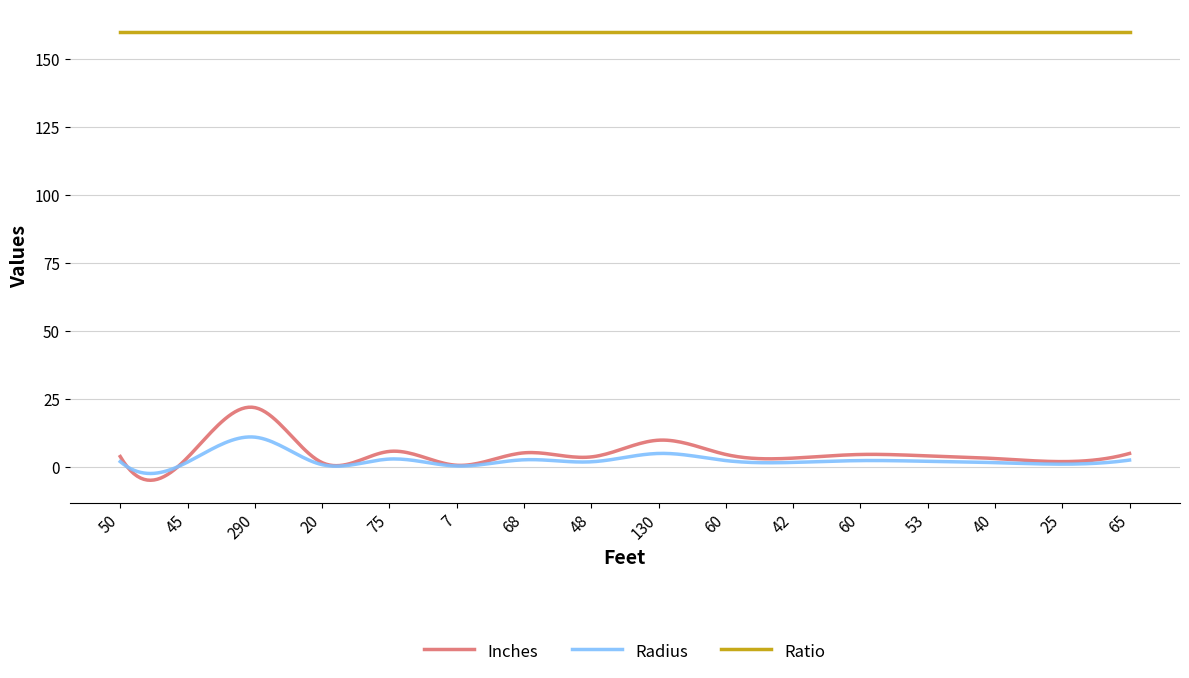

What is the greatest value displayed?

160.0